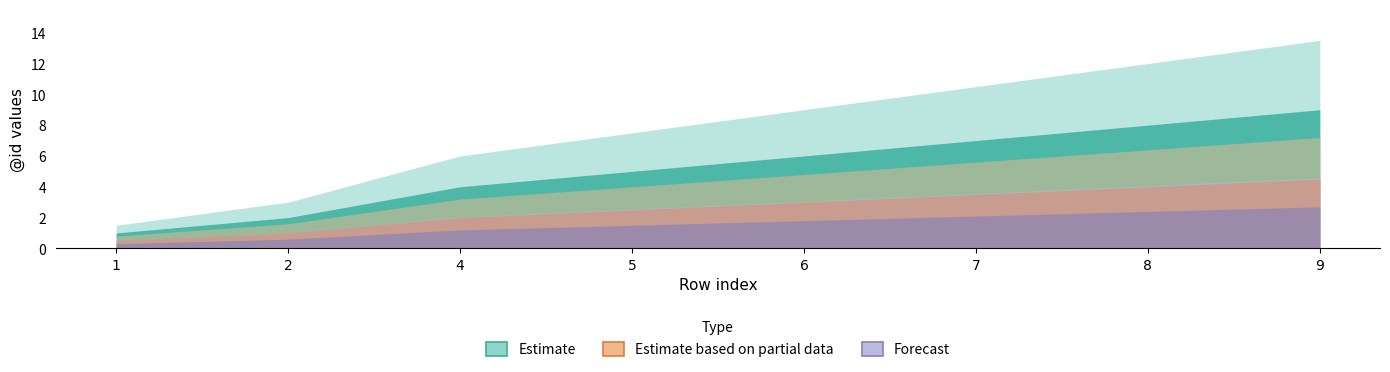

The value of Estimate at 6 is 1.5. True or false?

False